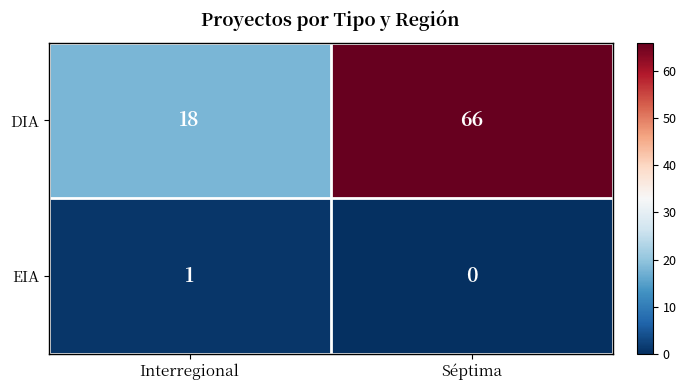

The value of EIA at Séptima is 1. True or false?

False